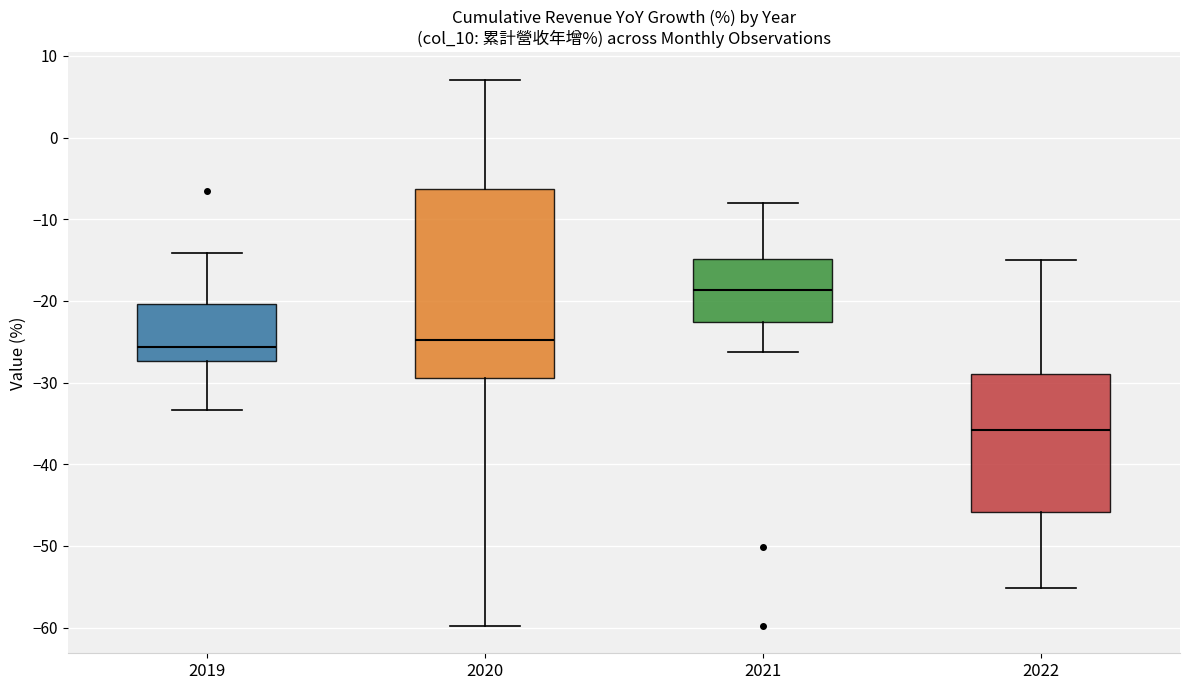

Reading left to right, transcribe this box plot: for each box, give where its median line is, the range the box spans, and where its two whiskers end, as read against the y-axis. The values are not printed on the chart, so give them approximately, as read against the axis.

2019: median -26, box -27 to -20, whiskers -33 to -14
2020: median -25, box -29 to -6, whiskers -60 to 7
2021: median -19, box -23 to -15, whiskers -26 to -8
2022: median -36, box -46 to -29, whiskers -55 to -15